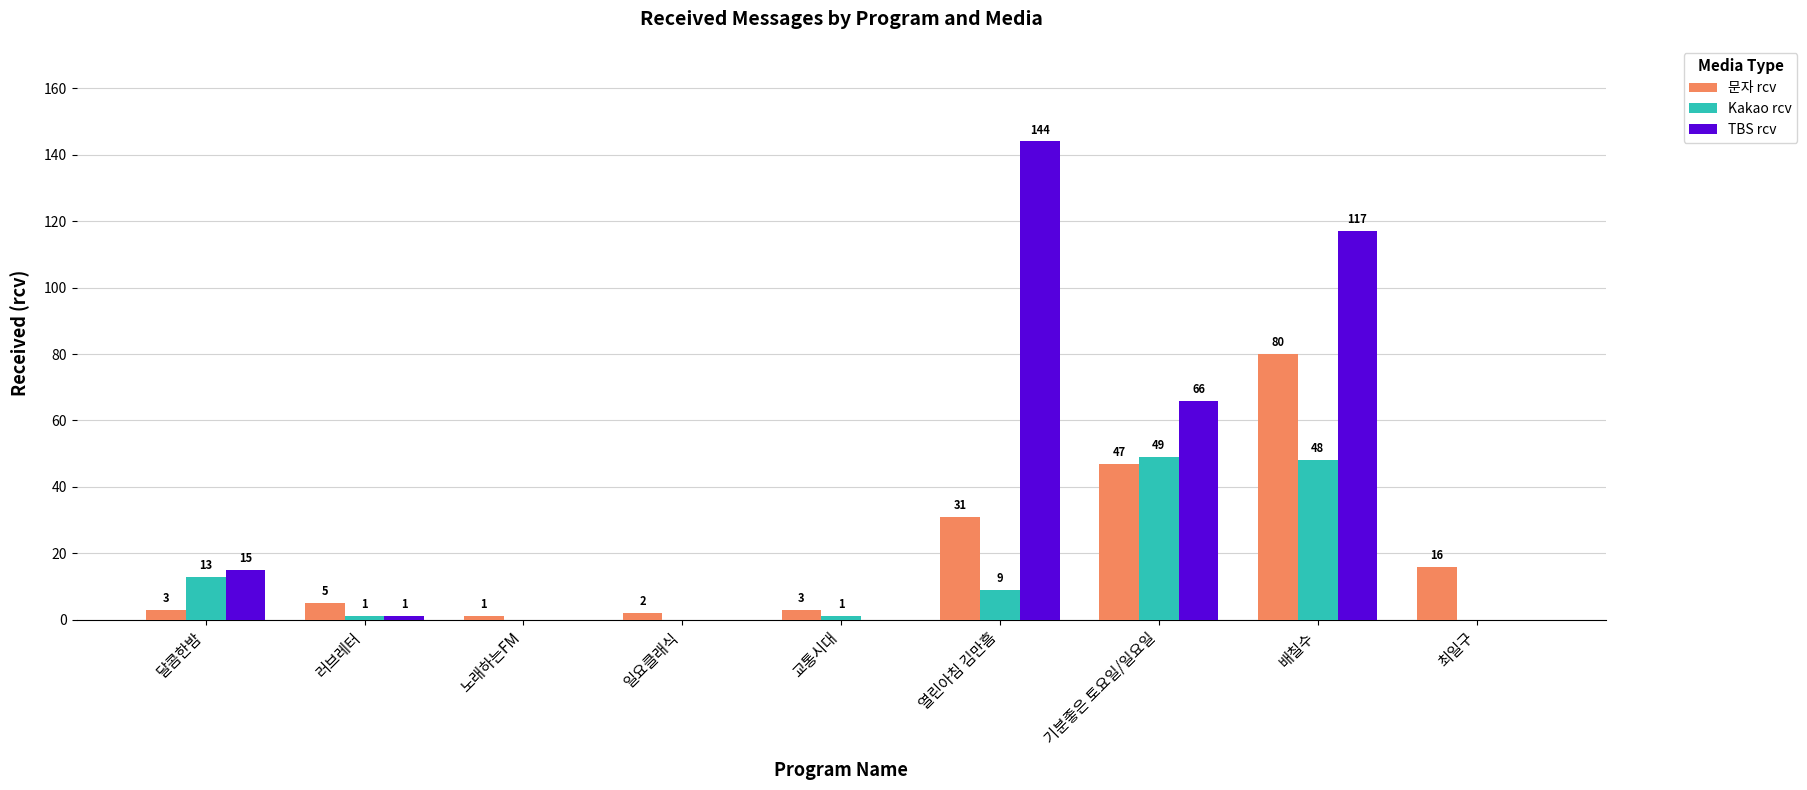

Which category has the highest value across all series?

열린아침 김만흠